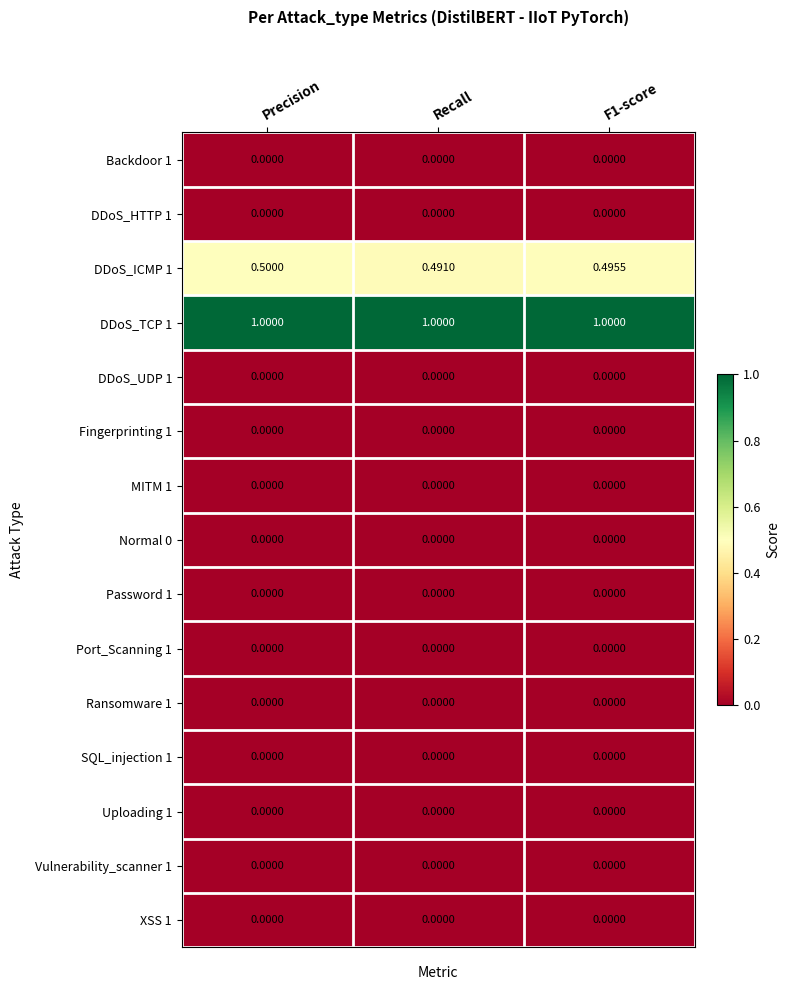

What is the maximum value shown in the chart?

1.0